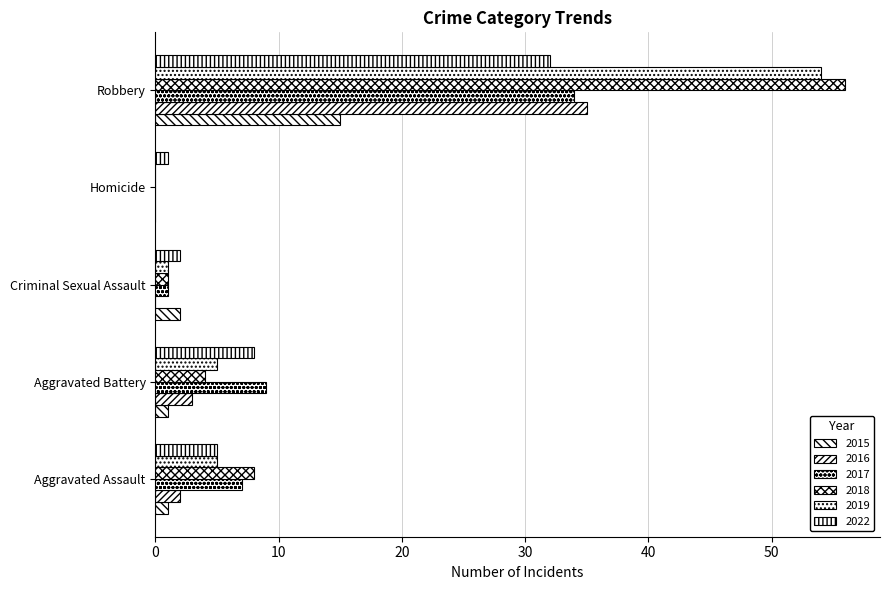

How many positive values does the 2017 series have?

4